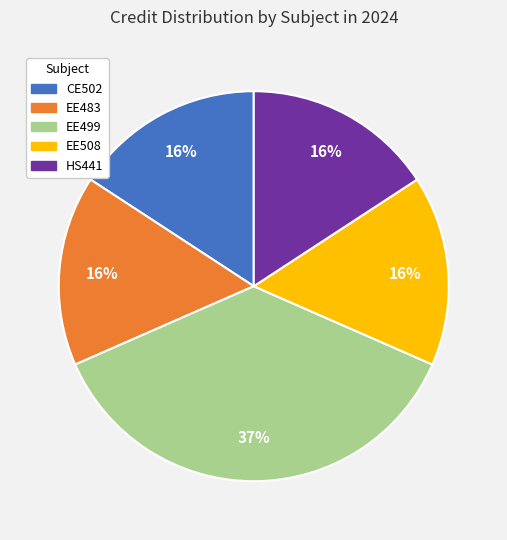

Is it true that HS441 is 21% of the pie?

False